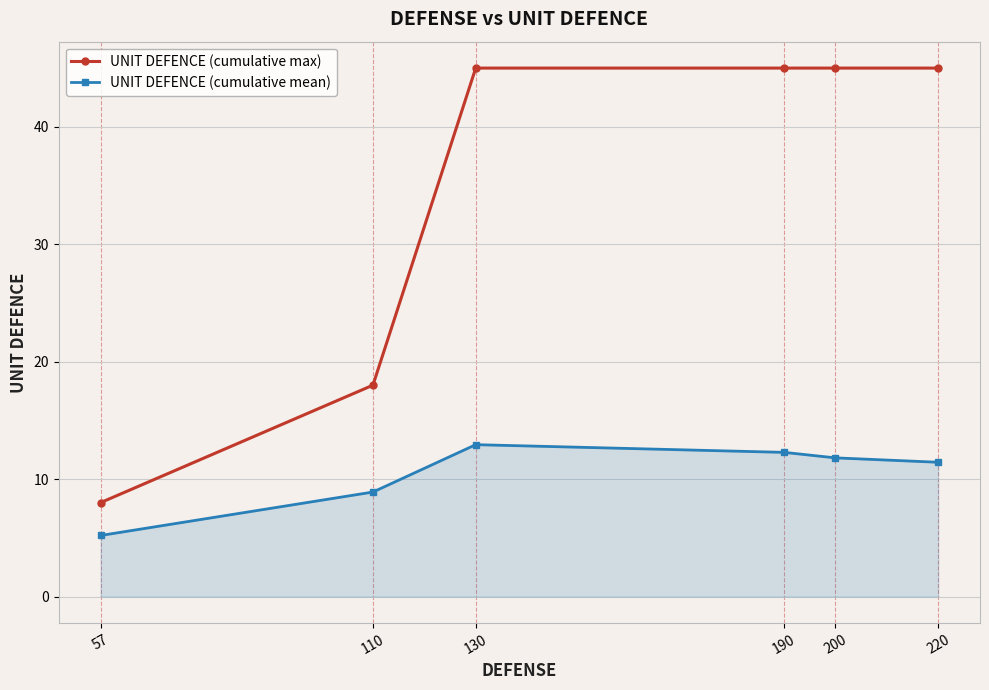

Is it true that UNIT DEFENCE (cumulative mean) equals 8.9 at 110?

True